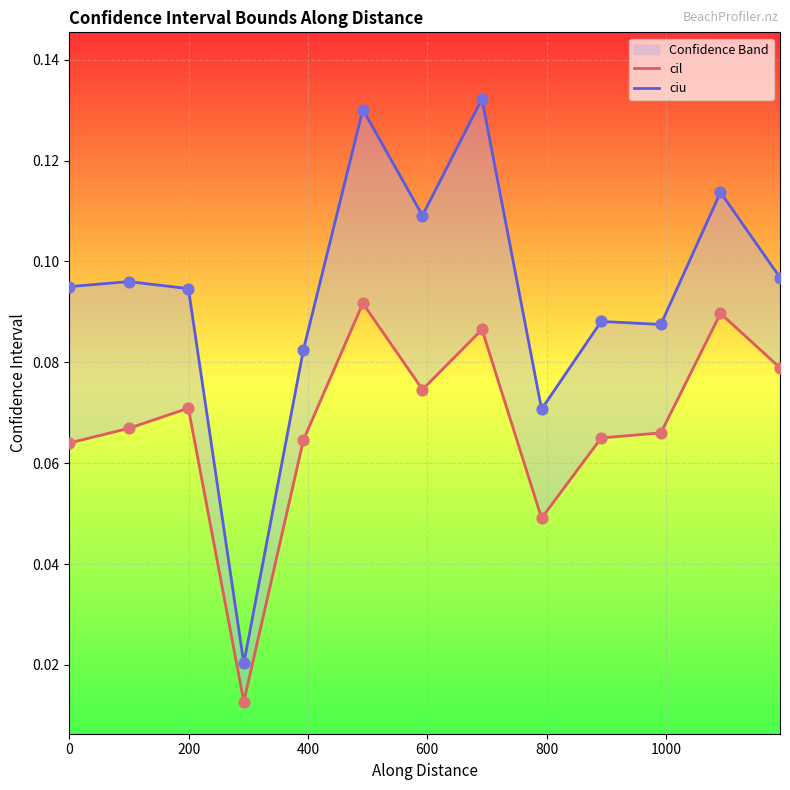

What are all the series names shown in the legend?

cil, ciu